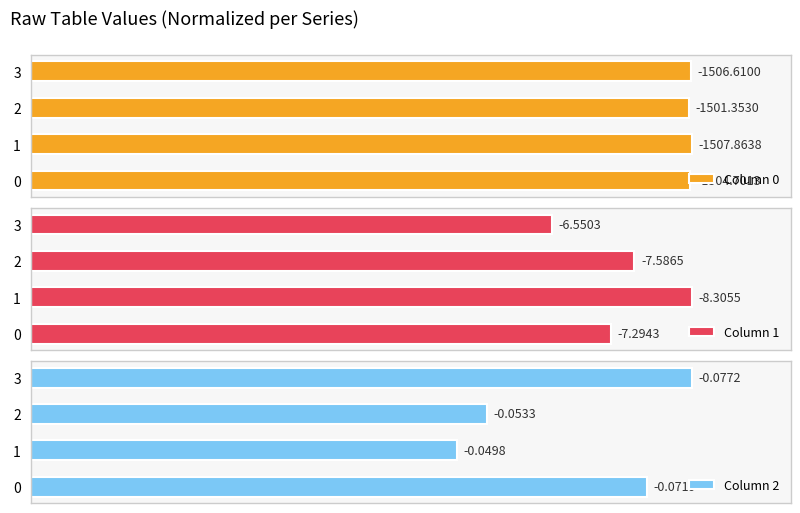

At which label does Column 1 first exceed 91?

1